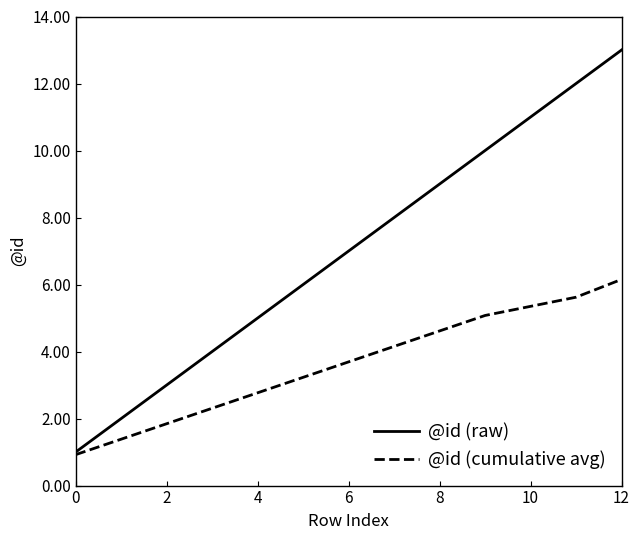

What is the maximum value shown in the chart?

13.0